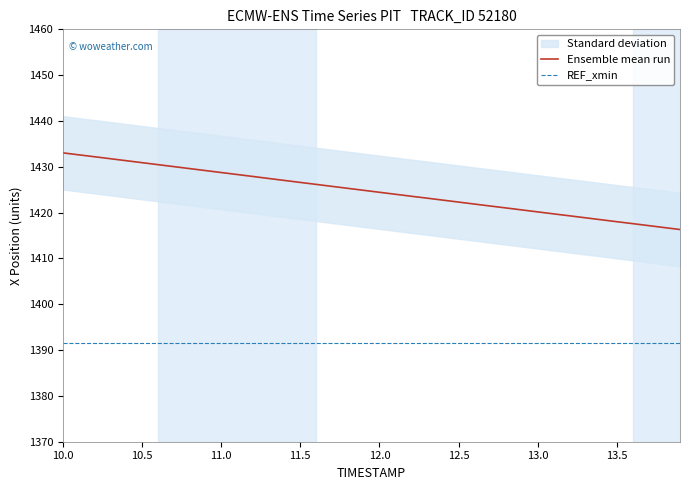

At which category does the chart reach its peak across all series?

10.0